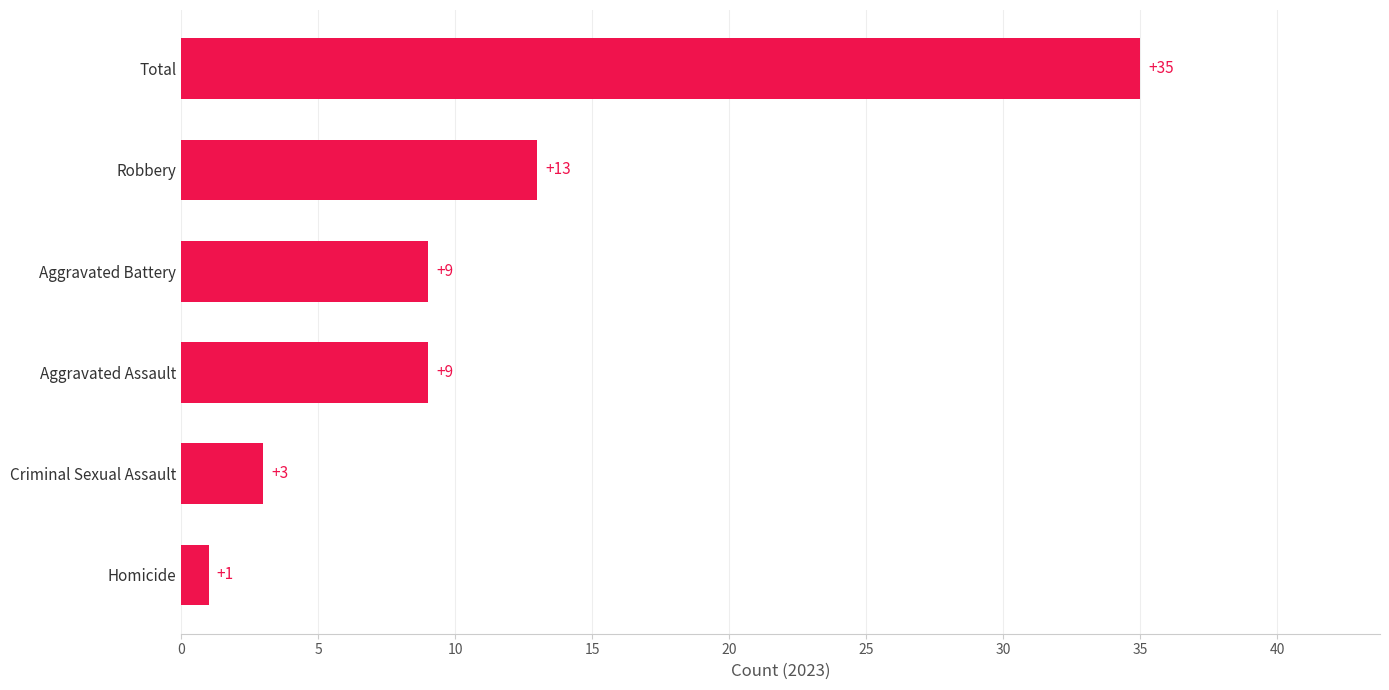

At which category does the chart reach its minimum across all series?

Homicide